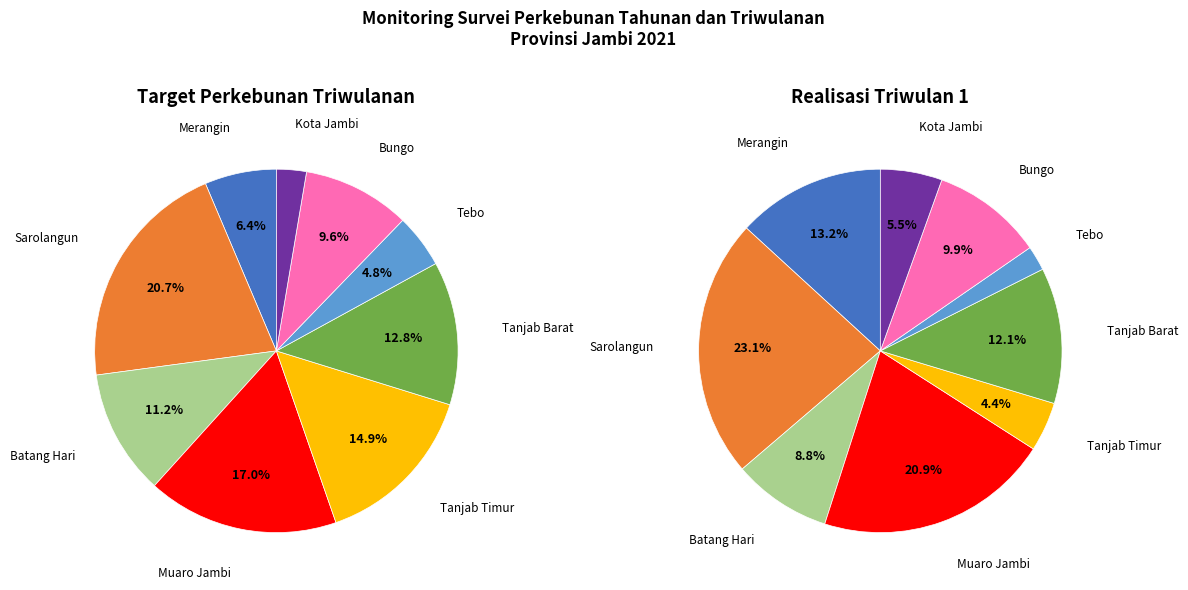

Which slice is the largest?

Sarolangun